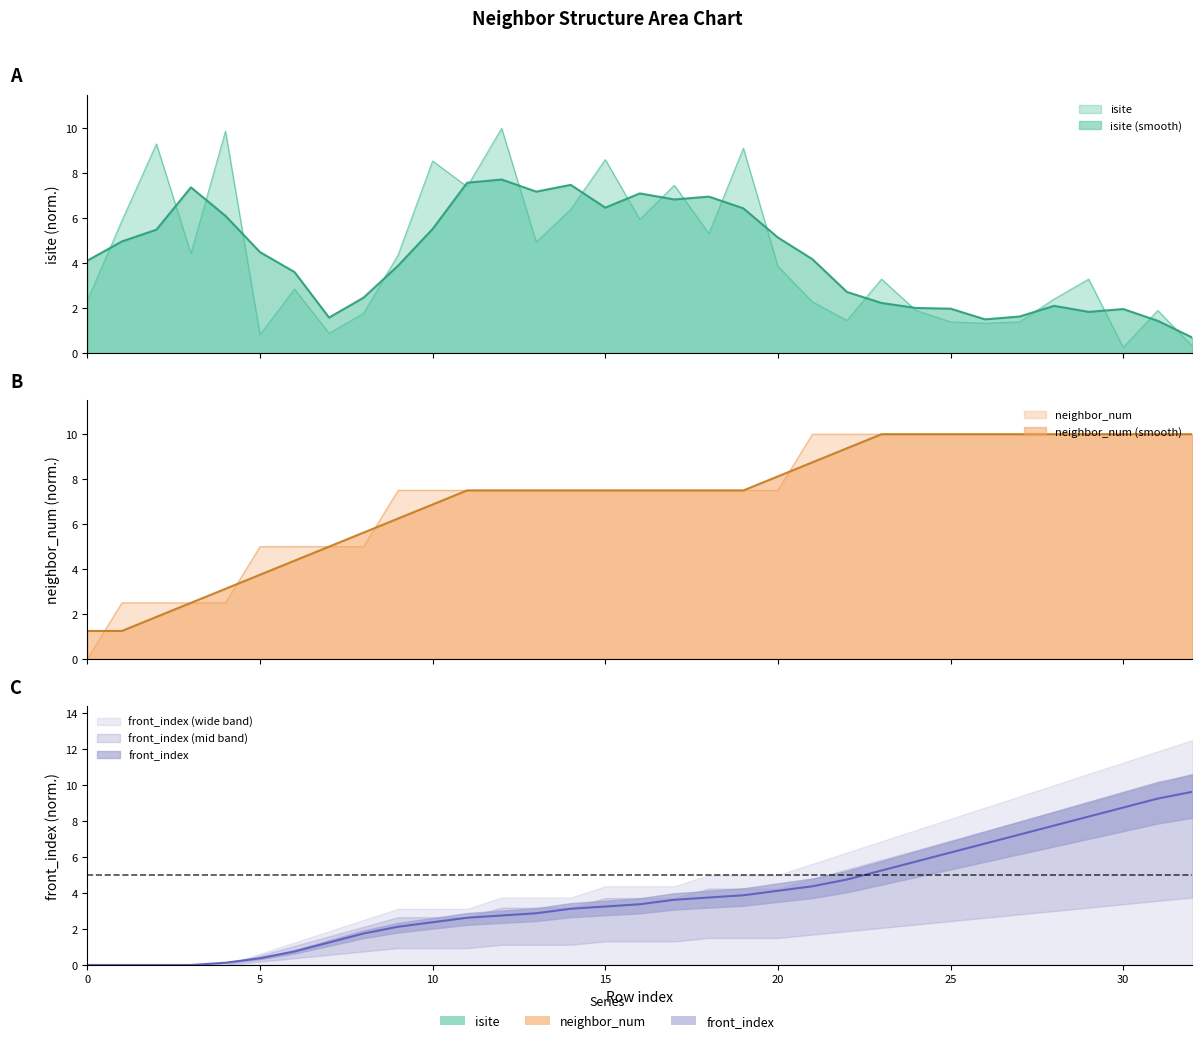

How many lines are shown in the chart?

3